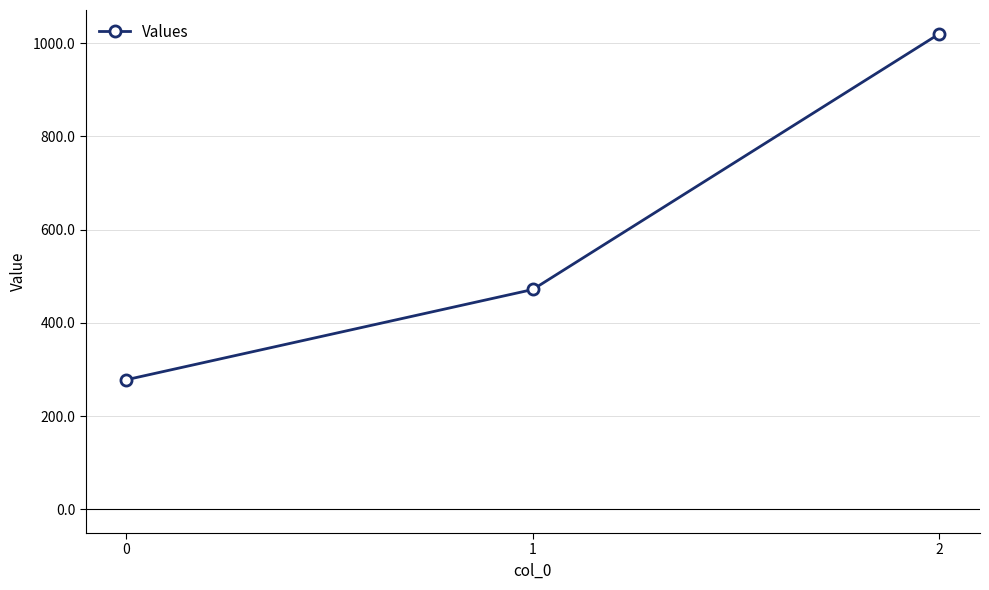

What is the change in value from 0 to 2?

+742.2